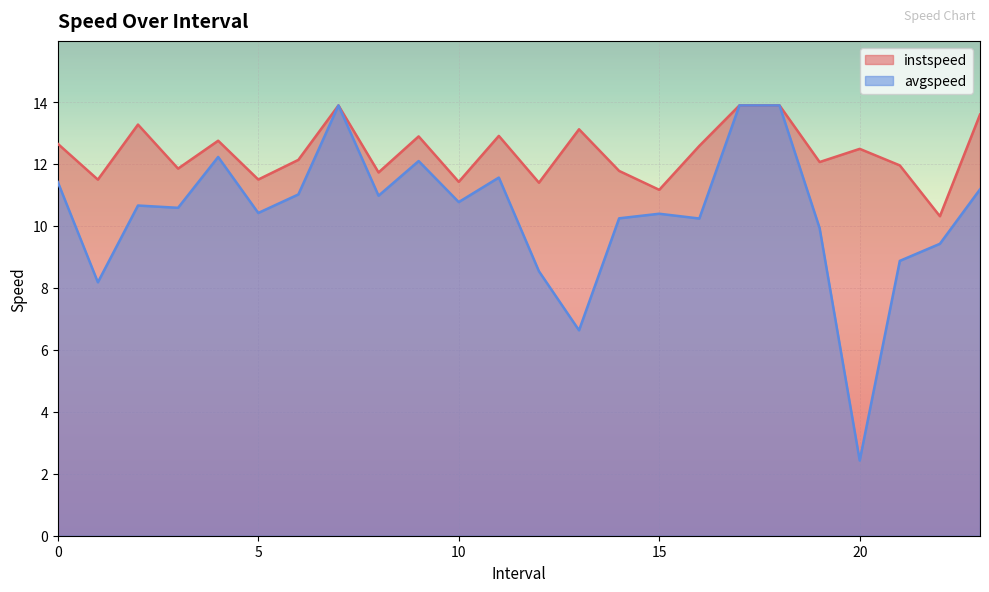

What position from the left is 8.0?

9